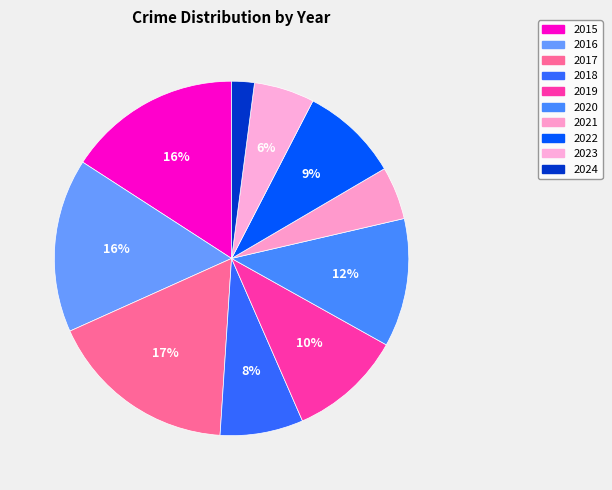

What is the ratio of the value at 2016 to the value at 2020?

1.4